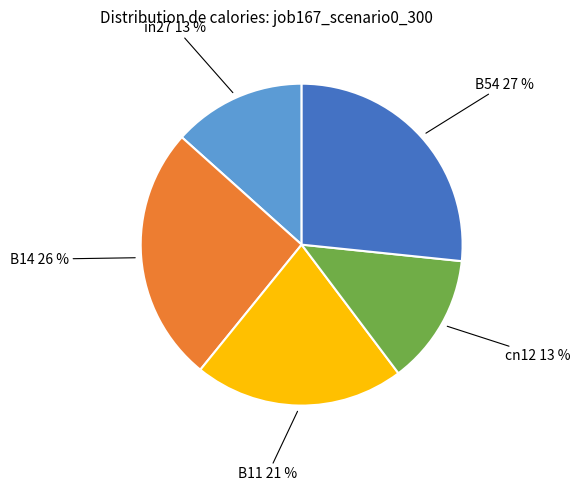

Which category has the biggest portion of the pie?

B54